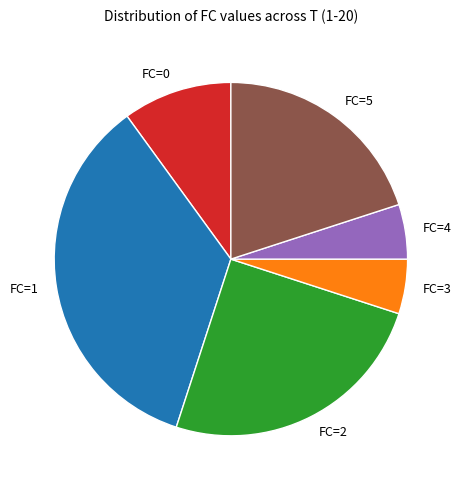

Which category has the biggest portion of the pie?

FC=1